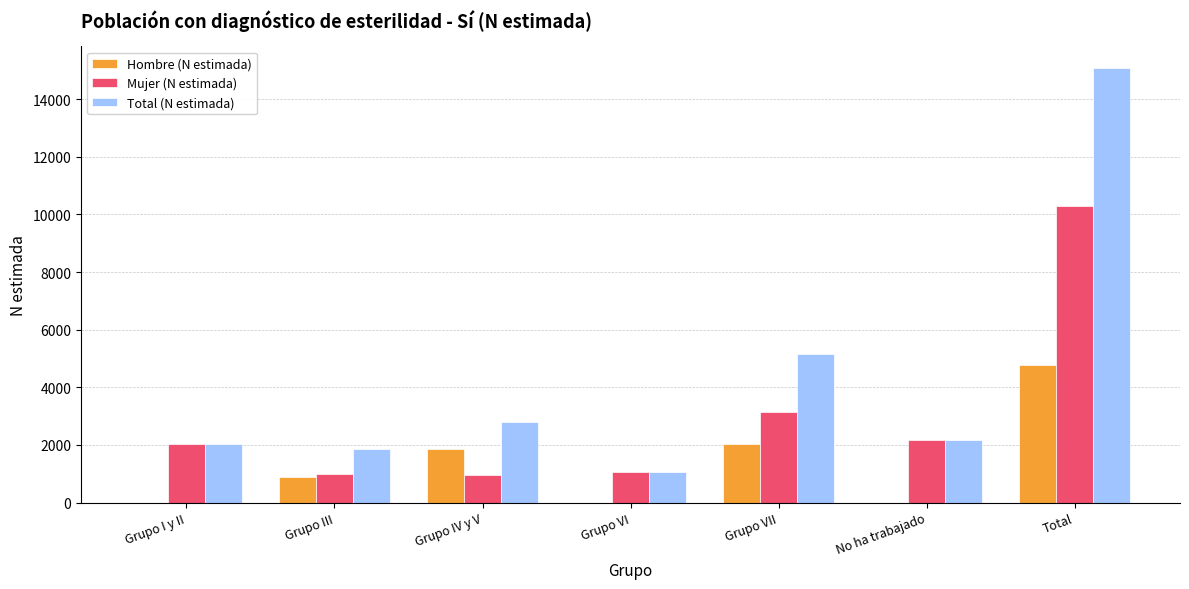

The Hombre (N estimada) series shows -1850 at No ha trabajado. True or false?

False